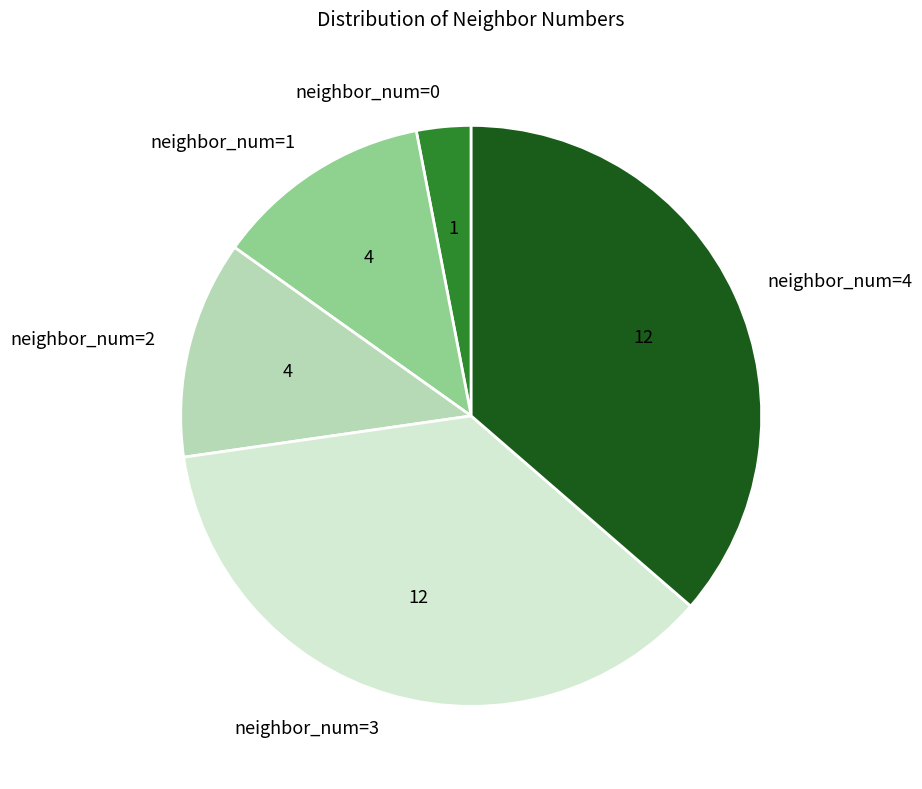

How many segments does this pie chart have?

5